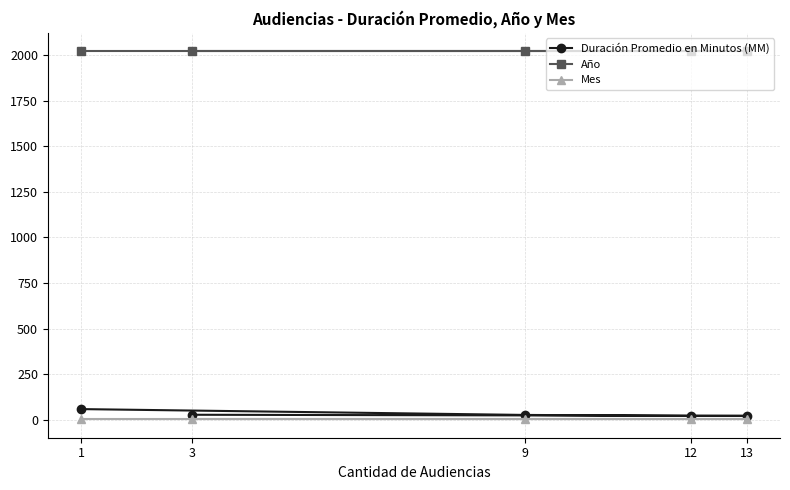

Count the number of data series in this chart.

3